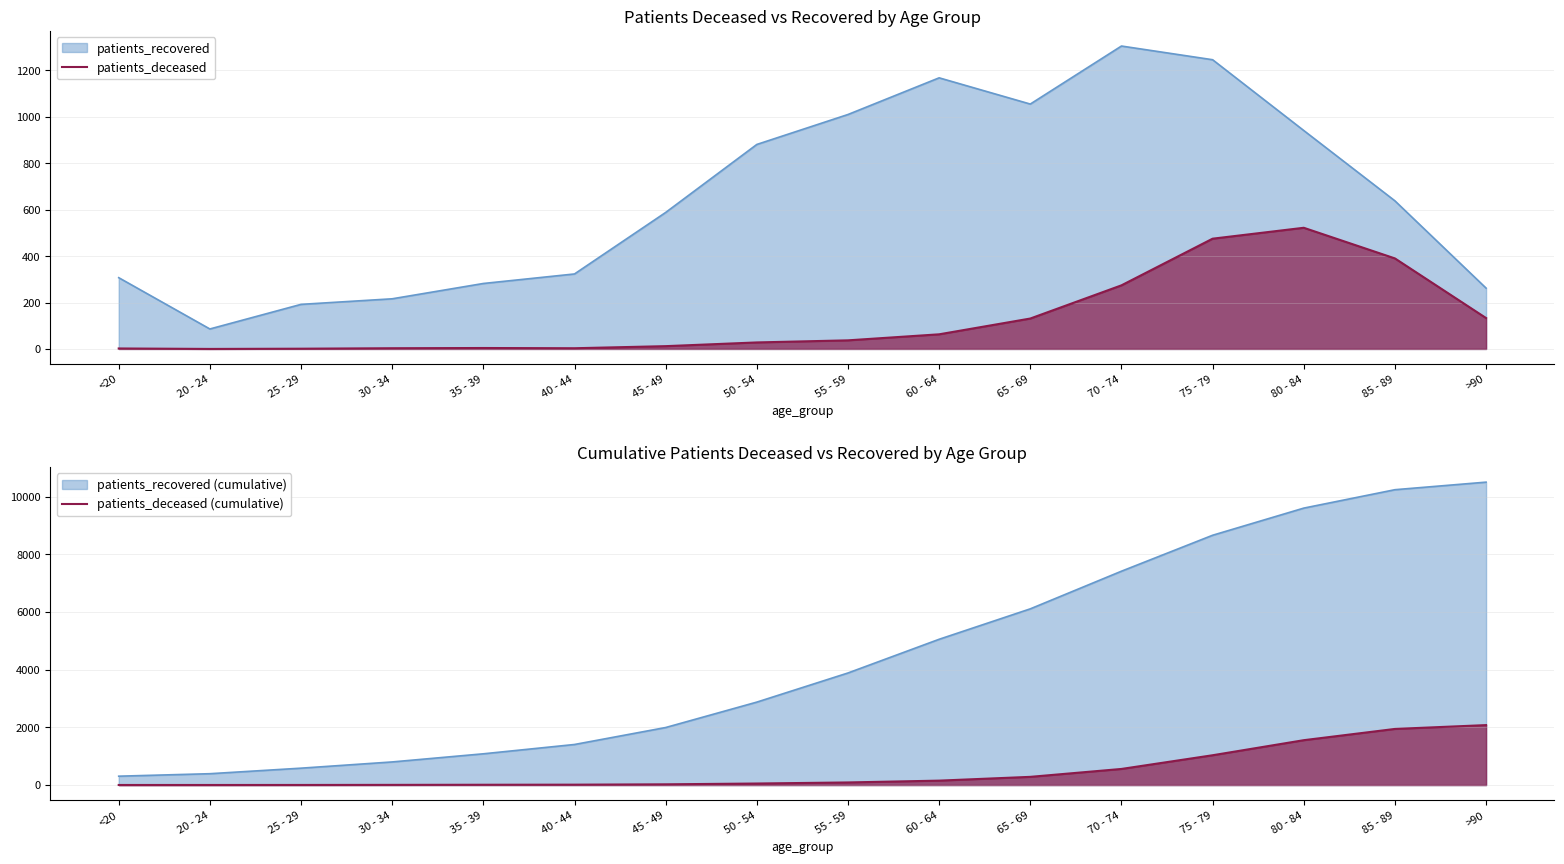

True or false: patients_deceased has more than 1 points higher than both neighbors.

True